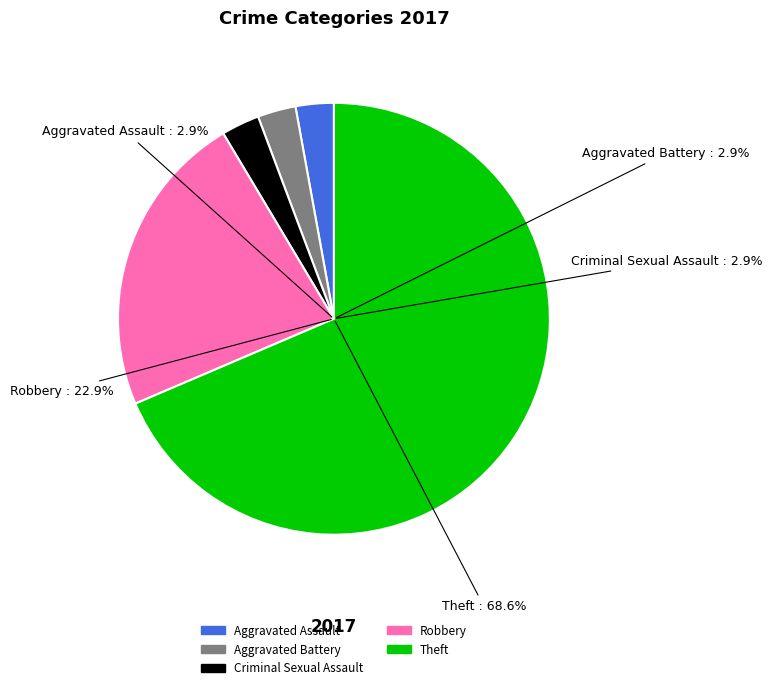

To the nearest percent, what is the combined percentage of Aggravated Battery and Theft?

71%